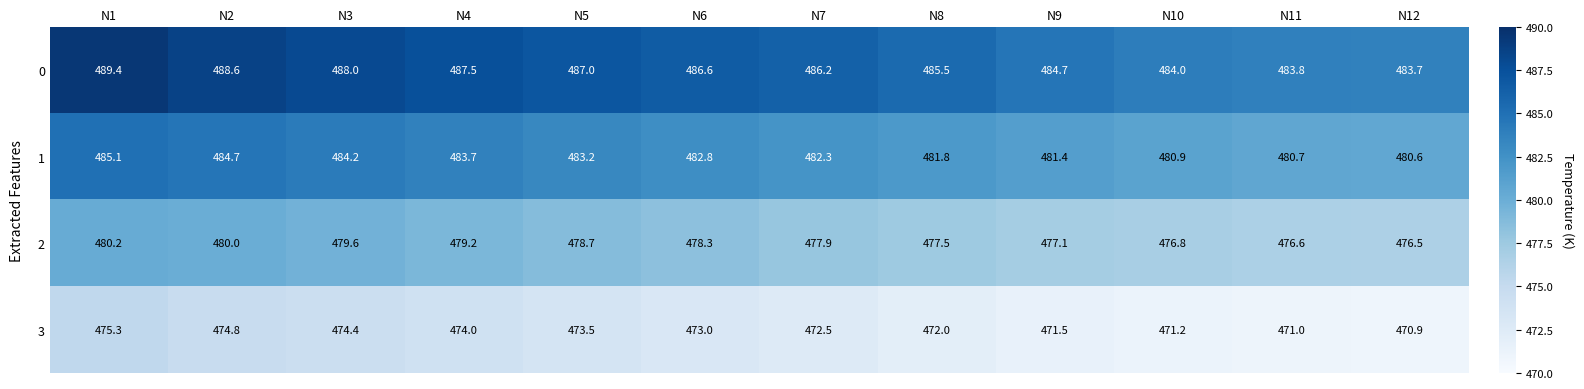

At which label does 3 first exceed 473?

N1